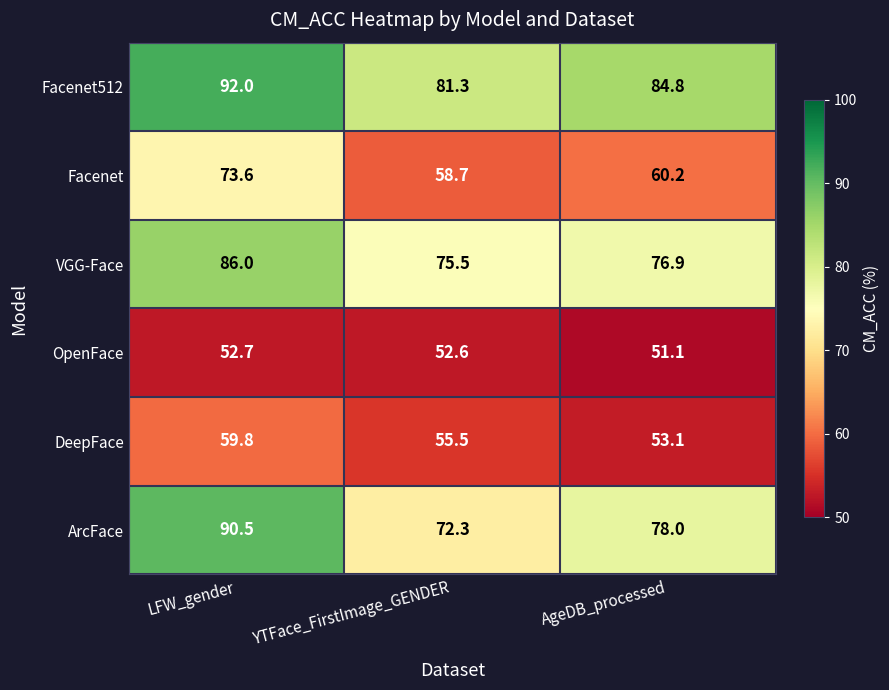

At YTFace_FirstImage_GENDER, list the series in order from smallest to largest.

OpenFace, DeepFace, Facenet, ArcFace, VGG-Face, Facenet512